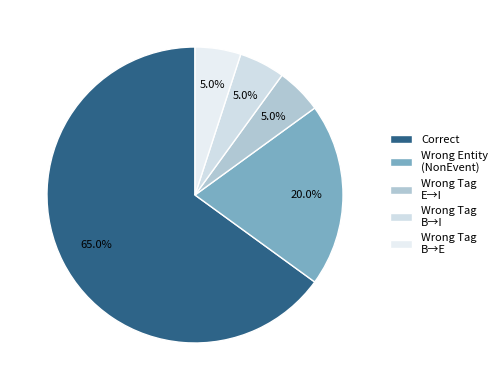

Is there any slice that represents more than half of the pie?

Yes